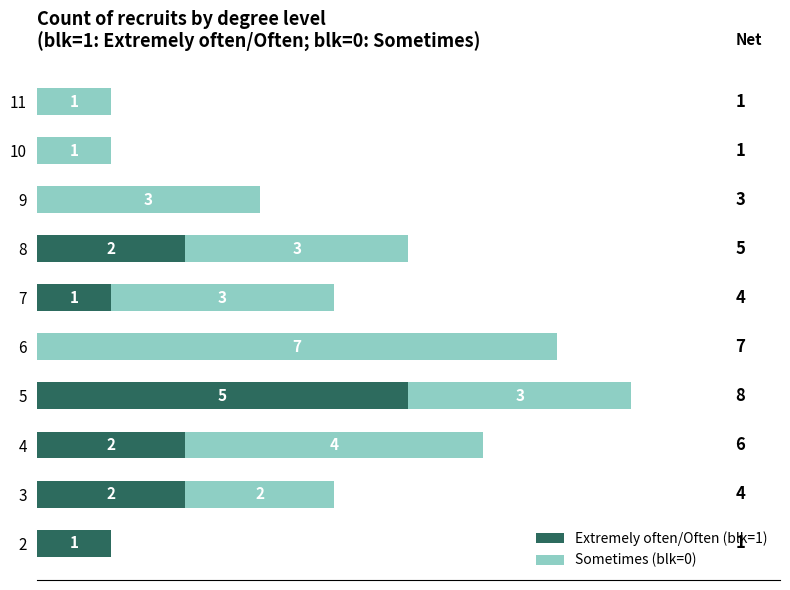

What is the total value across all series at 3?

4